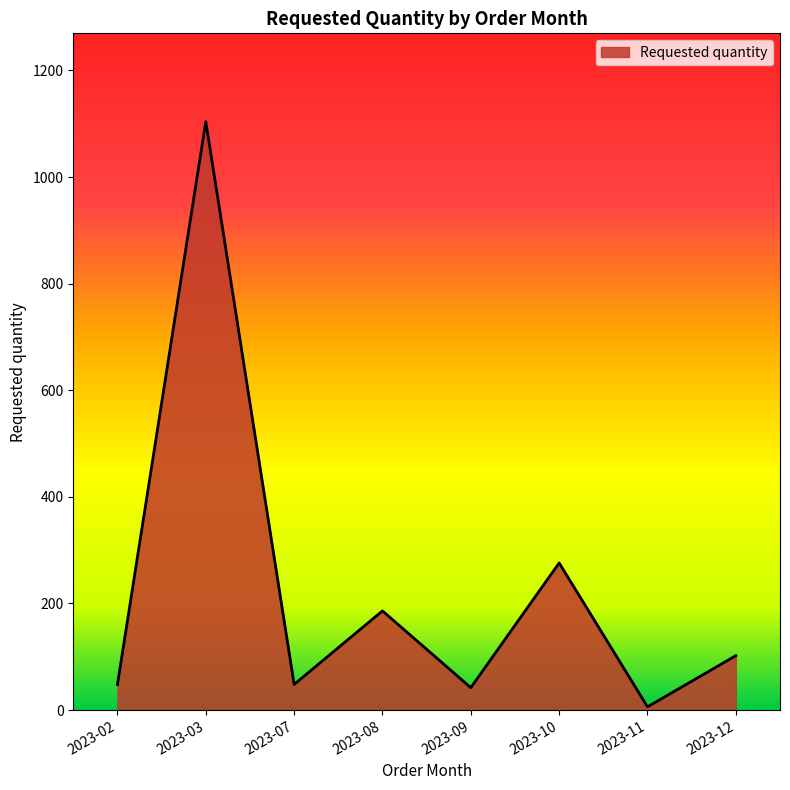

Where is the data nearest to the value 555?

2023-10